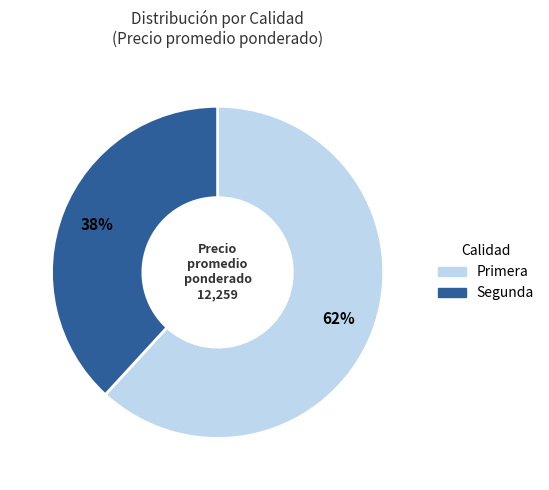

Is the sum of Primera and Segunda greater than half?

Yes